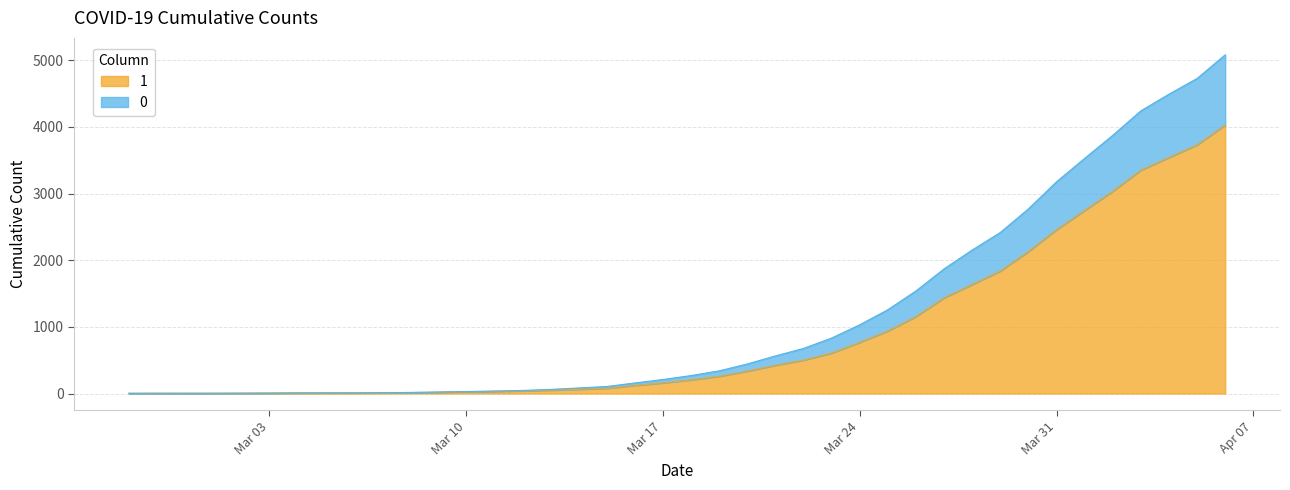

Rank the series at 2020-03-18 from lowest to highest value.

1, 0